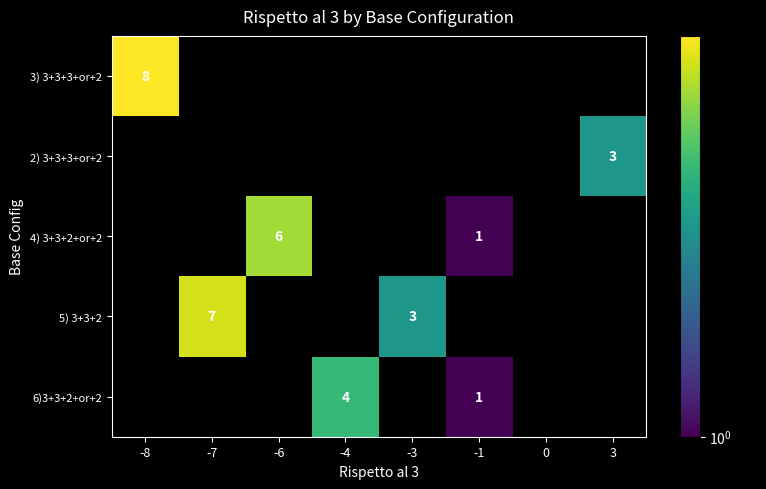

True or false: 2) 3+3+3+or+2 has a value of 3 at 3.

True